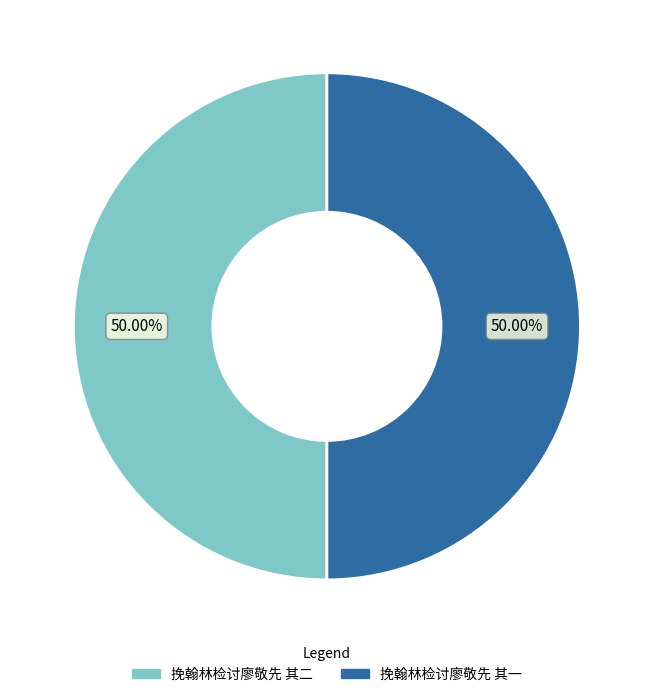

What is the ratio of the value at 挽翰林检讨廖敬先 其二 to the value at 挽翰林检讨廖敬先 其一?

1.0